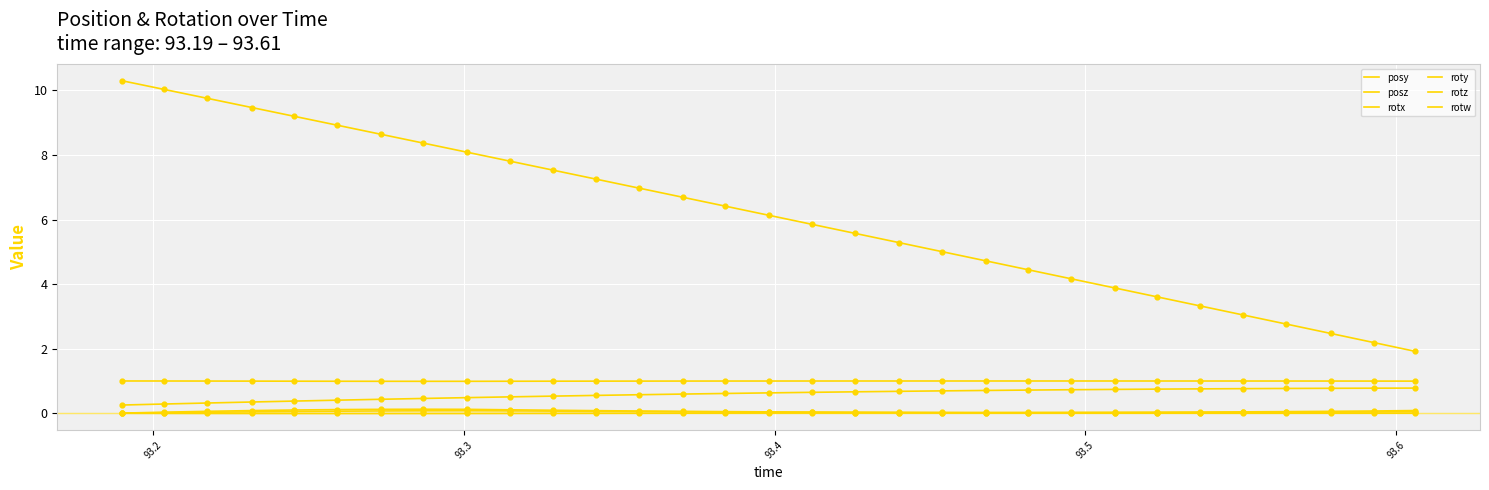

Is this an area chart (filled region under the line)?

No